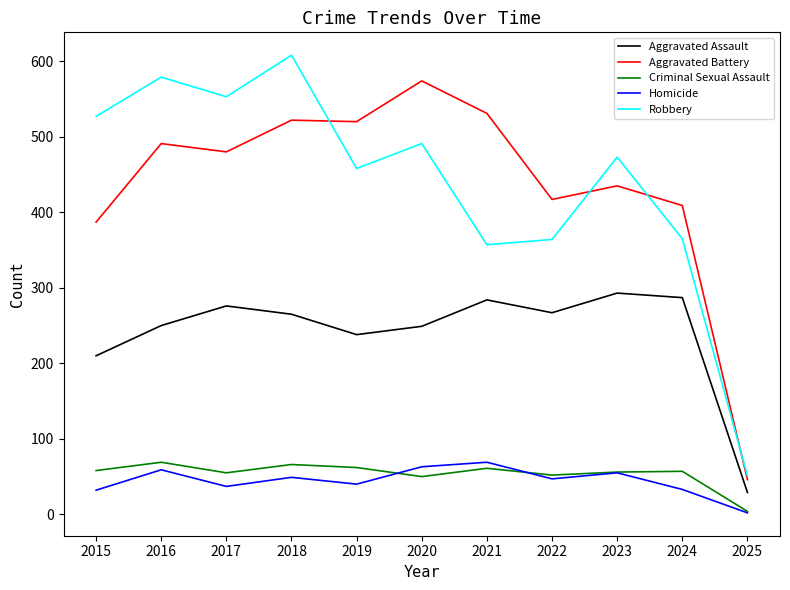

At which label does Robbery reach its peak?

2018